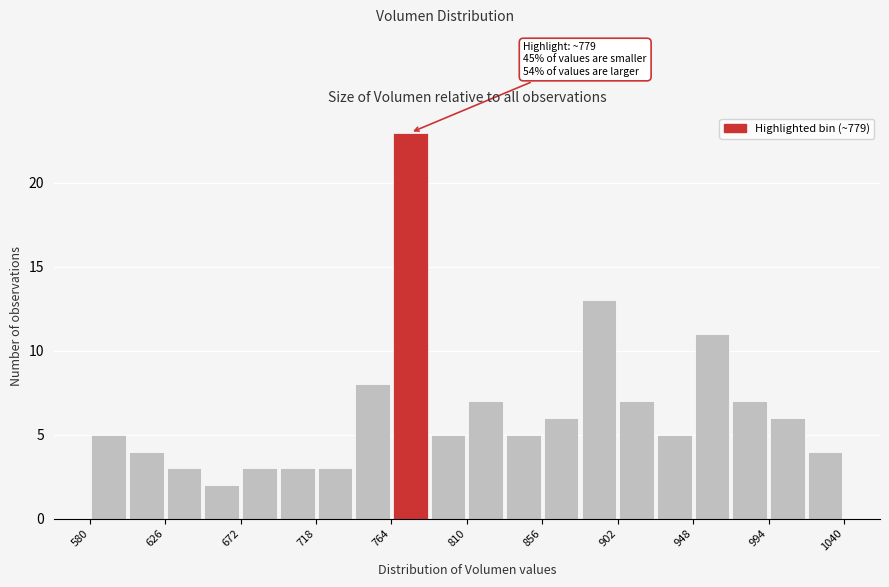

Which range on the x-axis has the tallest bar?

765 to 785